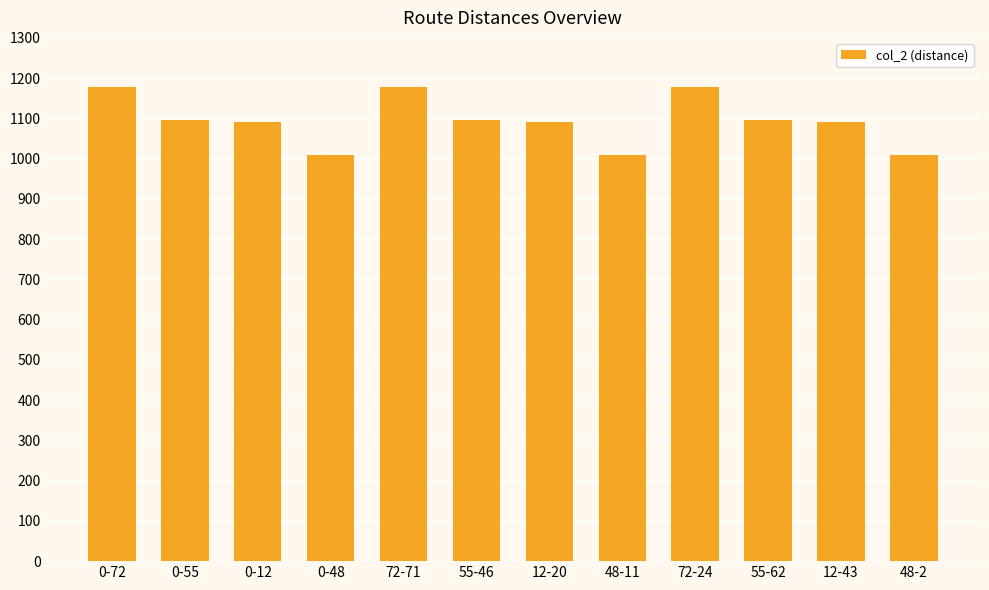

What is the minimum value shown in the chart?

1009